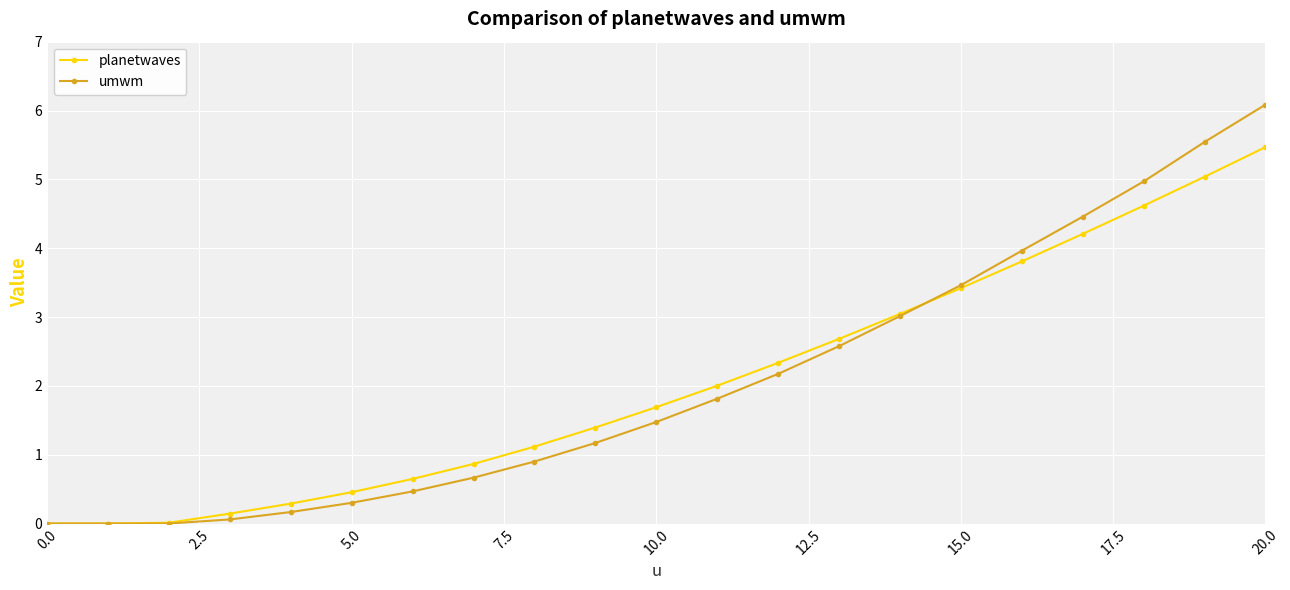

What is the value of the umwm point at the 20th from the left?

5.5